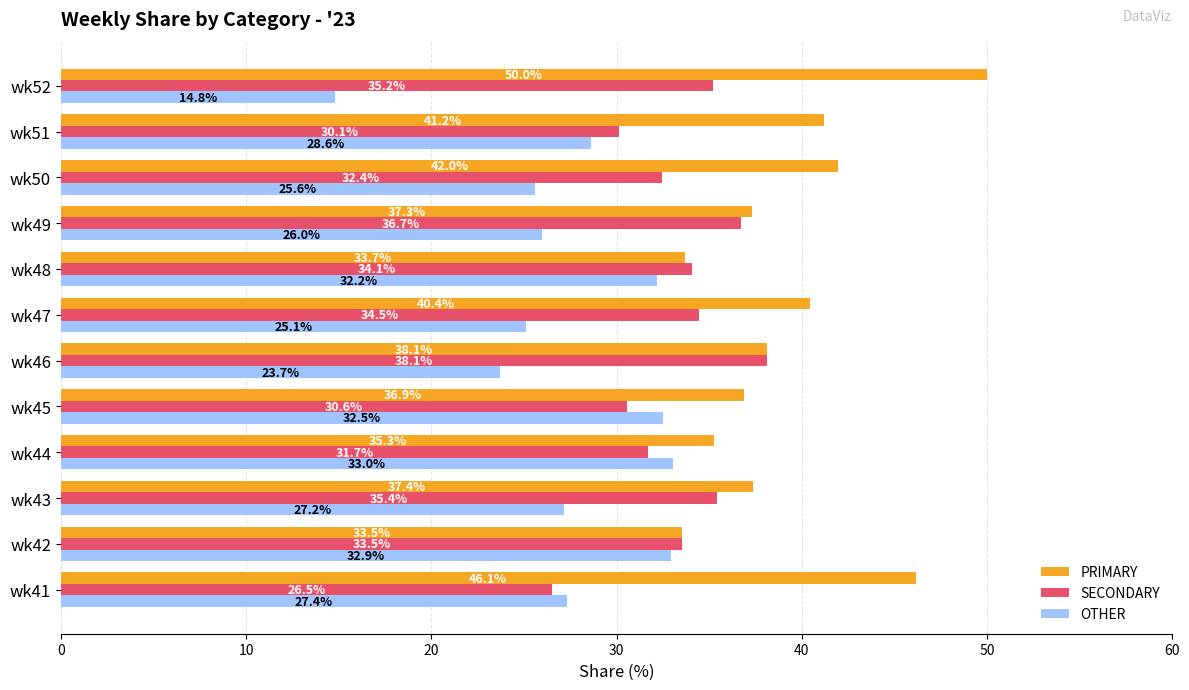

At which label is PRIMARY closest to 41?

wk51